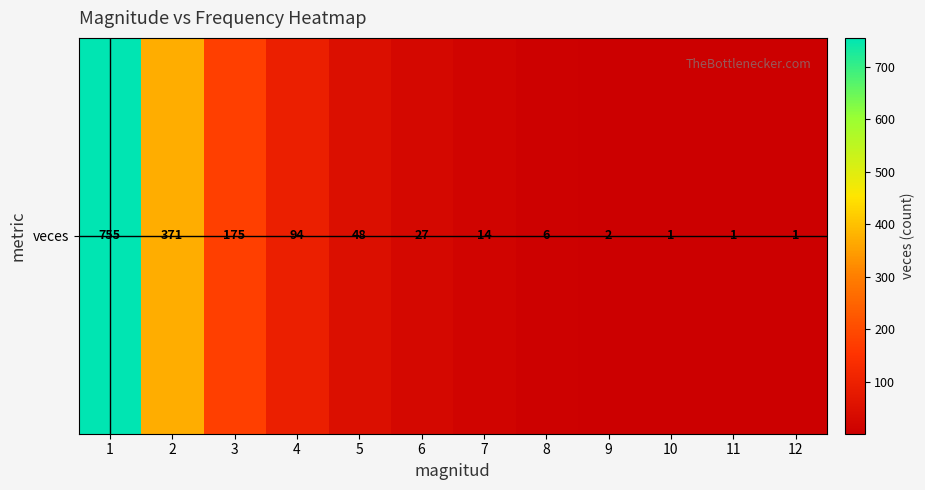

The chart shows a value of 1 at 12. True or false?

True